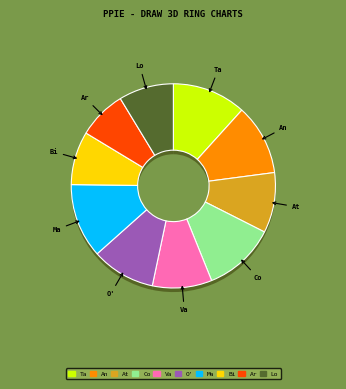

Rank the categories by value from highest to lowest.

Maule, Tarapacá, Coquimbo, Antofagasta, O'Higgins, Los Lagos, Atacama, Biobío, Valparaíso, Araucanía